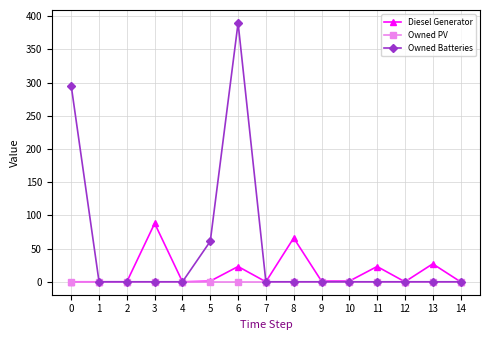

Which label corresponds to the largest value in the chart?

6